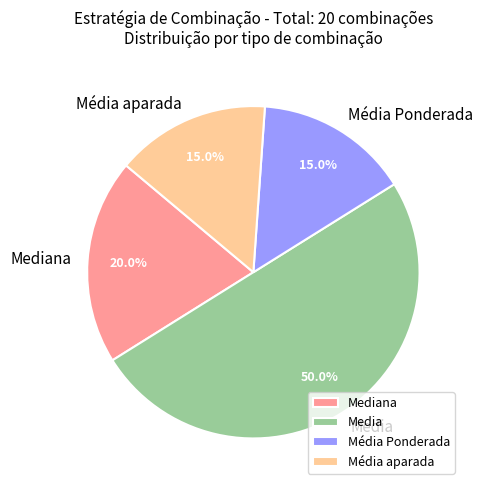

Is the sum of Media and Mediana greater than half?

Yes